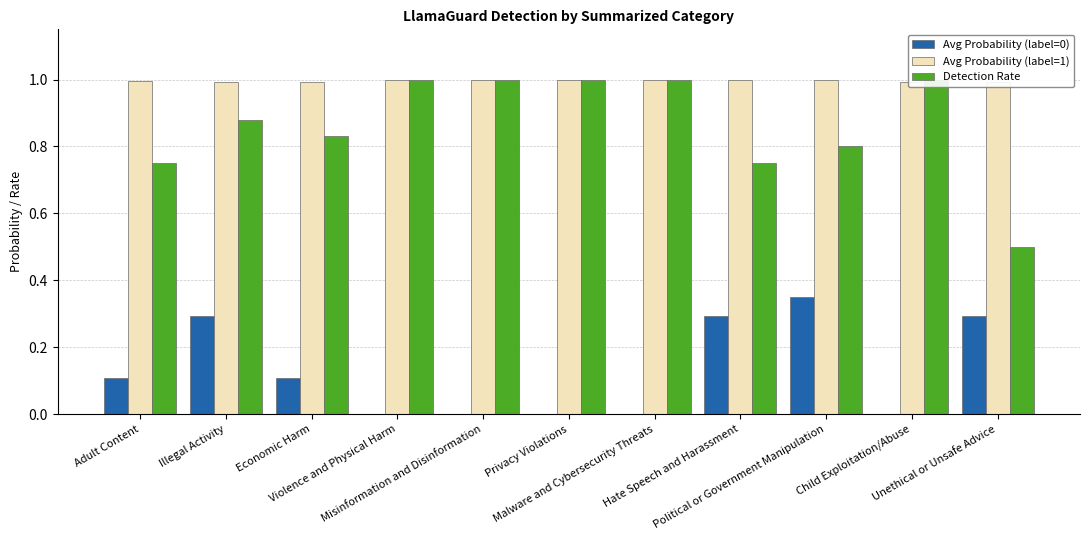

Which has a higher value, Unethical or Unsafe Advice or Political or Government Manipulation?

Political or Government Manipulation